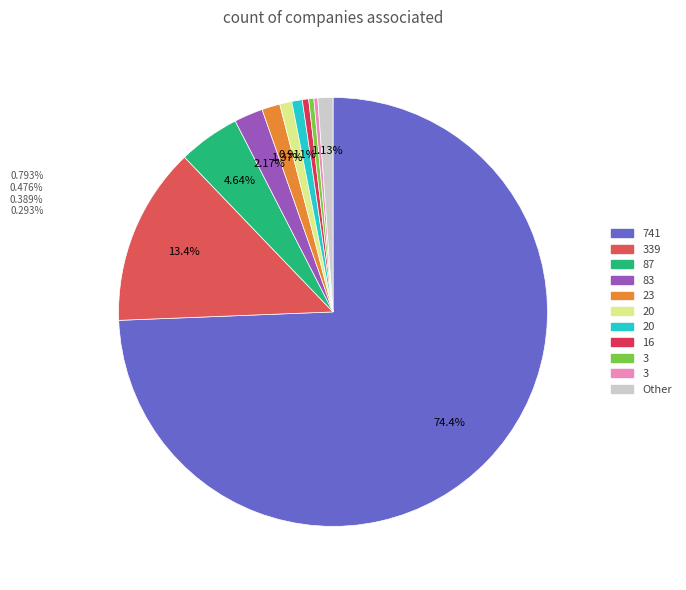

Is 339 the majority of the pie?

No